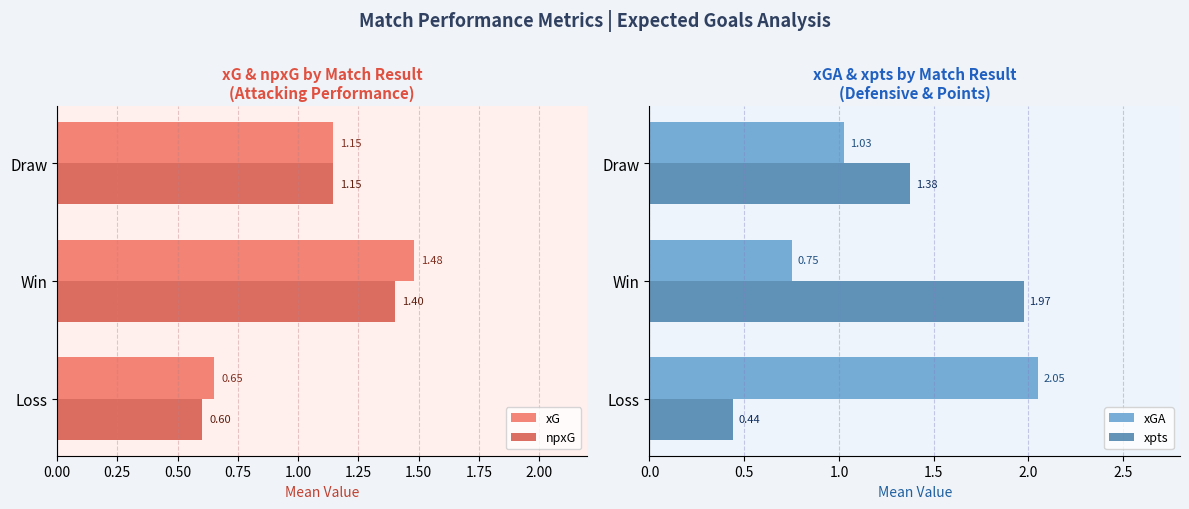

How many values in the xG series are below 1?

1